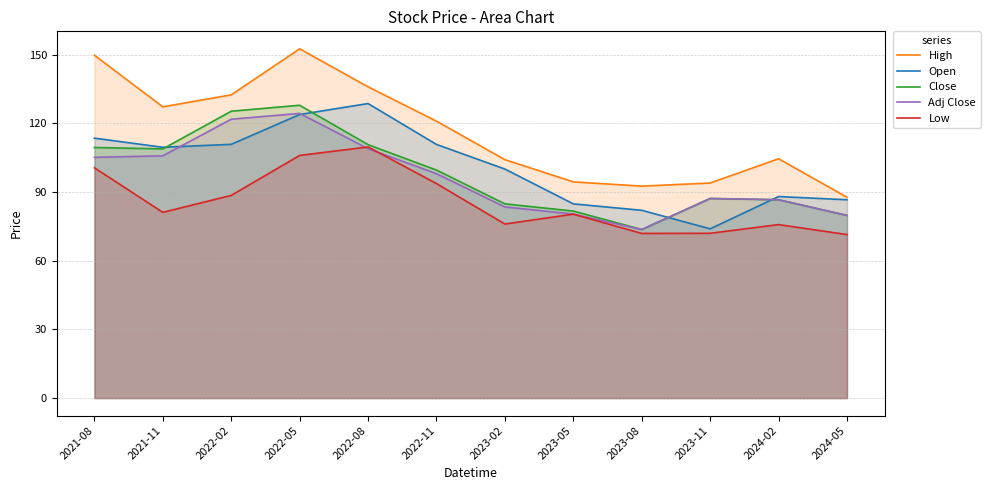

What is the maximum value for Low?

109.7